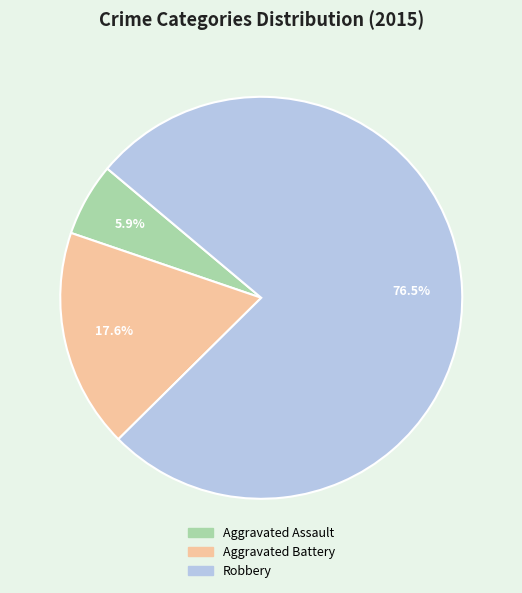

Count the number of slices in the pie.

3